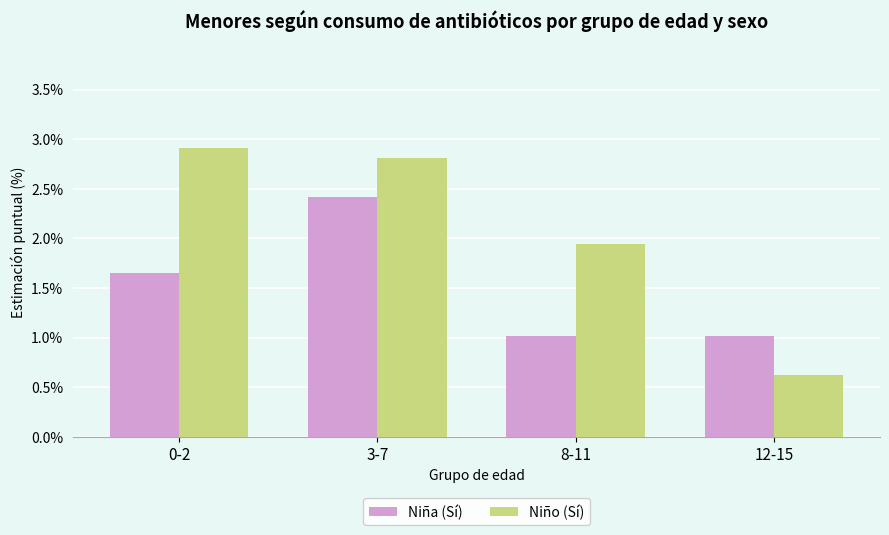

What is the value of the Niña (Sí) bar at the 4th from the left?

1.0